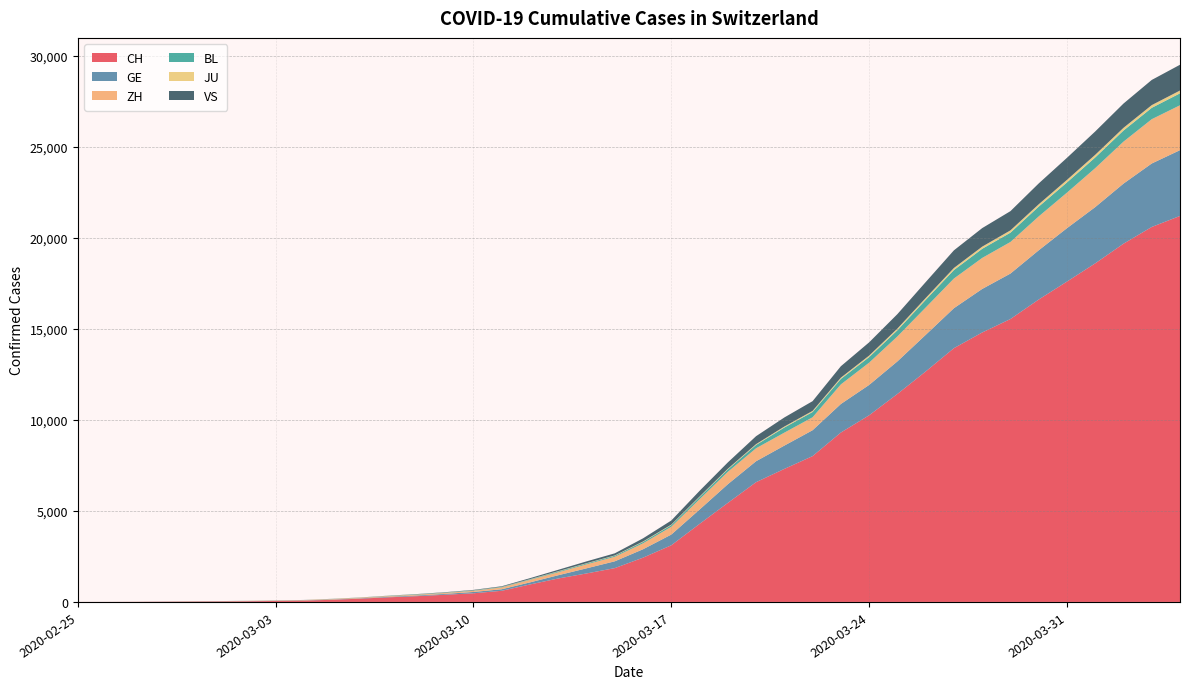

Reading left to right, transcribe all the data shown in this chart.

CH: 1	2	6	13	20	27	38	54	74	118	182	254	318	395	475	613	960	1289	1565	1858	2433	3113	4288	5441	6581	7310	8013	9309	10256	11428	12662	13945	14806	15546	16617	17604	18605	19685	20605	21211
GE: 0	1	1	4	6	8	8	11	11	15	19	30	38	47	73	84	114	178	281	374	461	588	786	1026	1151	1280	1423	1568	1668	1789	2011	2196	2392	2498	2705	2934	3091	3302	3488	3615
ZH: 1	2	2	2	6	7	11	14	16	24	30	35	41	50	63	102	141	164	219	251	327	430	569	680	712	712	712	1076	1224	1371	1503	1630	1704	1736	1862	1953	2142	2306	2434	2467
BL: 0	0	0	1	2	2	2	2	2	6	6	15	19	20	22	26	26	42	47	54	76	89	116	134	184	282	289	302	306	341	422	466	502	511	539	561	588	610	625	656
JU: 0	0	1	1	1	1	1	2	2	4	4	5	5	7	7	7	12	17	18	19	25	29	32	36	44	54	61	69	82	92	100	114	119	127	128	140	145	149	149	154
VS: 0	0	0	1	1	2	3	3	4	5	6	7	12	17	22	30	53	76	98	115	172	225	312	349	436	498	535	628	728	794	875	969	1018	1056	1145	1212	1282	1334	1383	1416